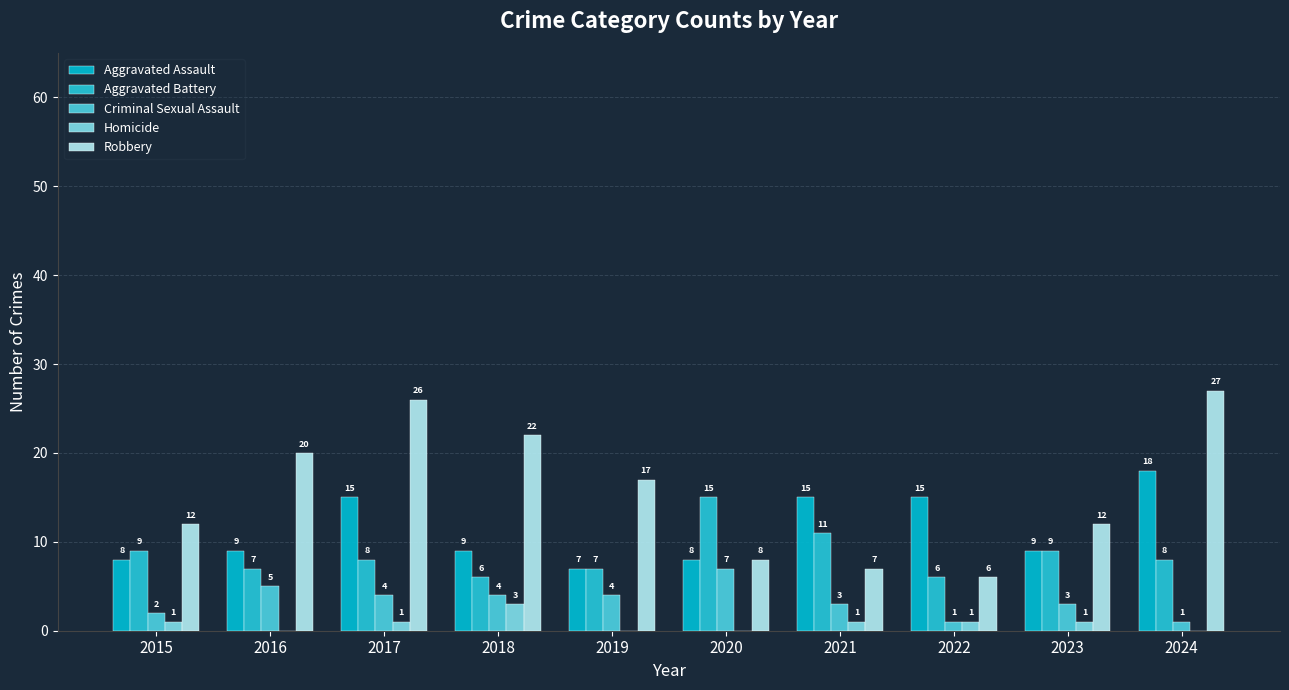

What is the difference between the highest and lowest values at 2020?

15